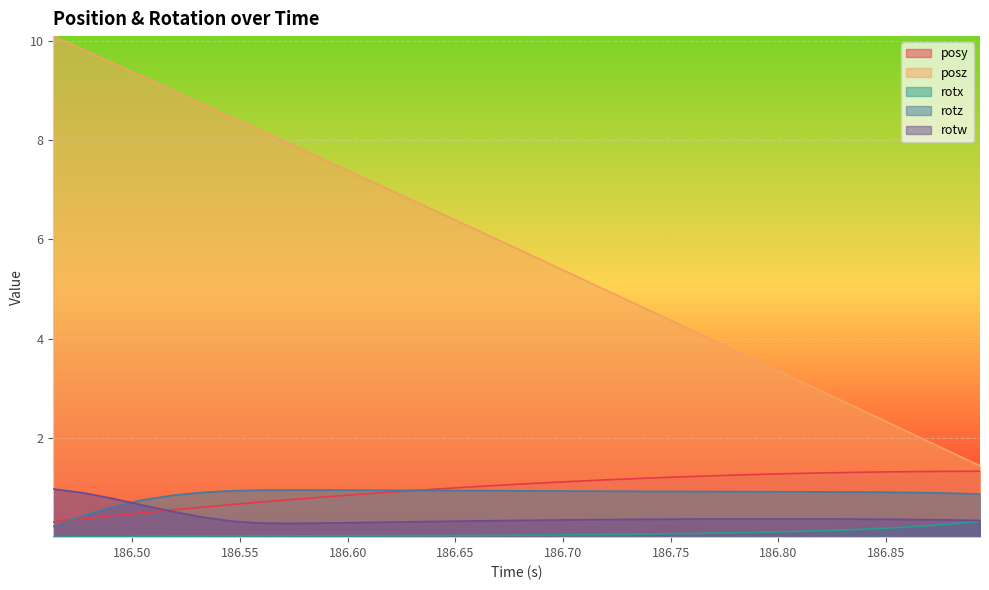

True or false: rotx and rotz intersect in this chart.

False